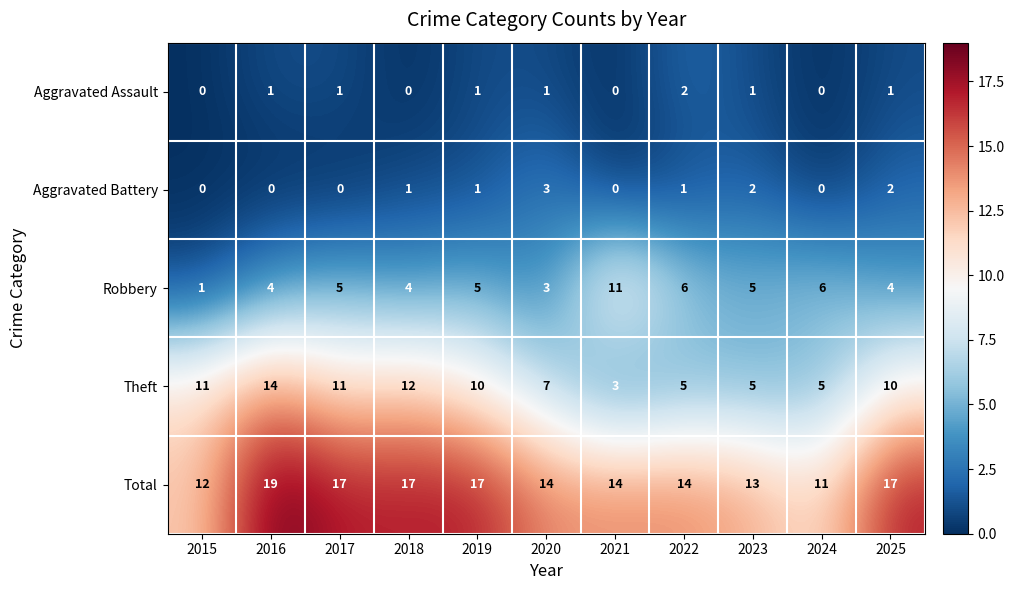

The value of Robbery at 2015 is 1. True or false?

True